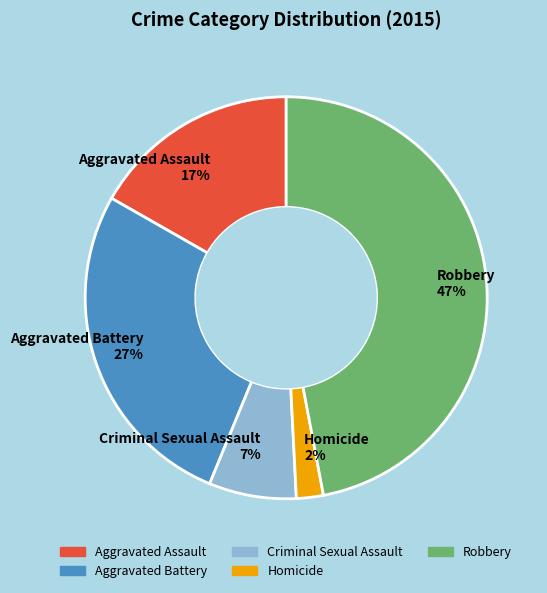

Is Robbery the majority of the pie?

No